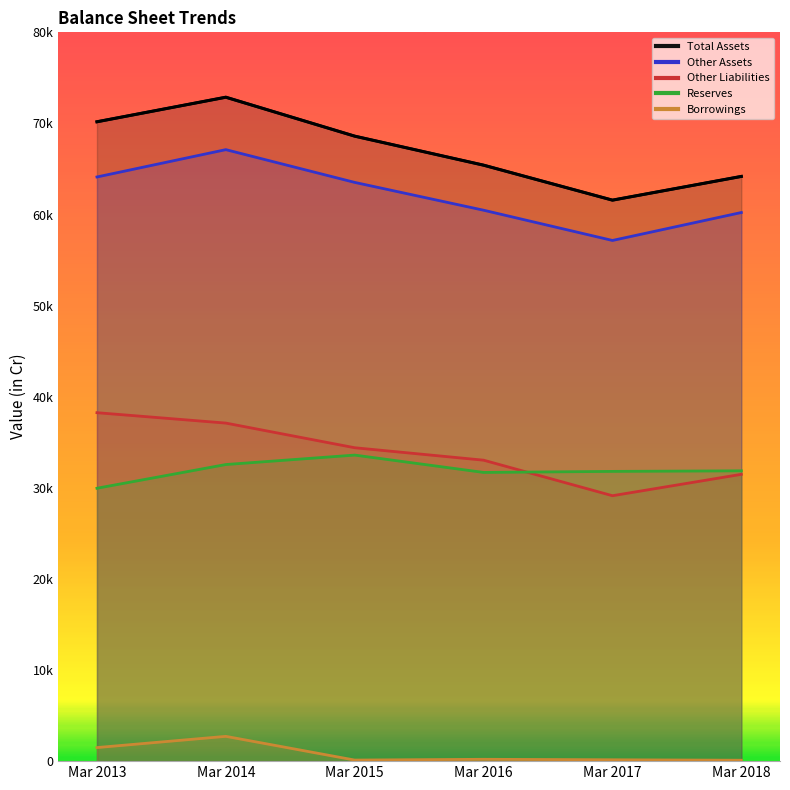

What is the difference between the highest and lowest values at Mar 2017?

61430